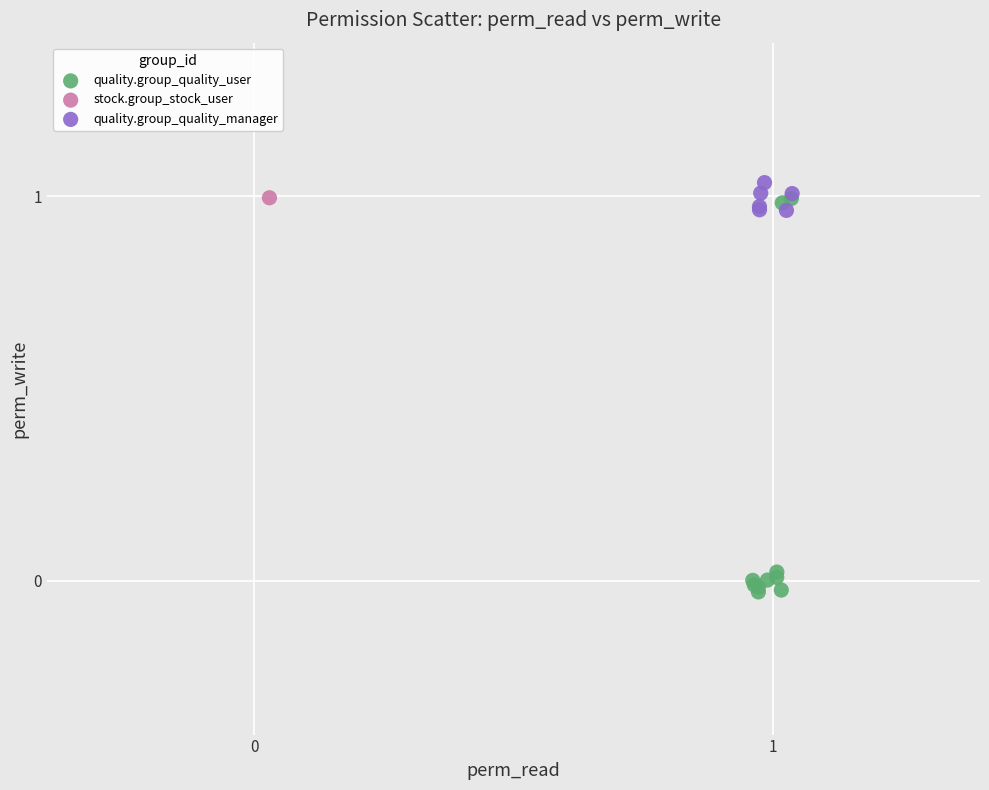

What are all the series names shown in the legend?

quality.group_quality_user, stock.group_stock_user, quality.group_quality_manager